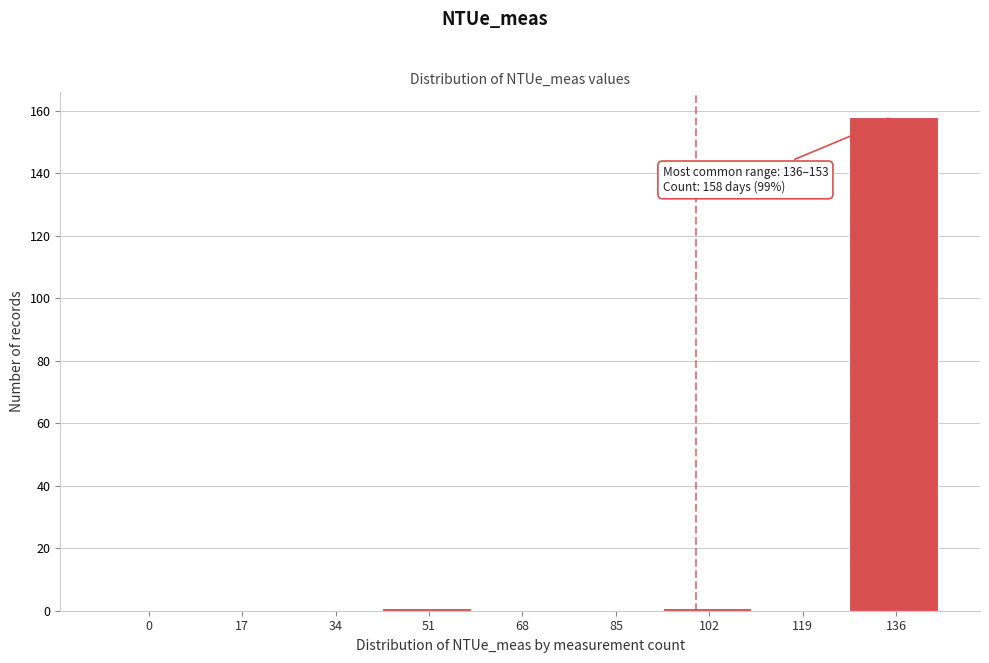

Reading left to right, what are all the values shown in this chart?

0=0	17=0	34=0	51=1	68=0	85=0	102=1	119=0	136=158